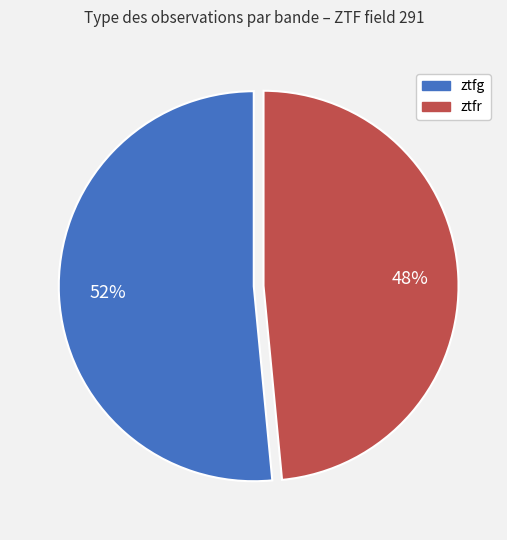

To the nearest percent, what is the average slice percentage?

50%